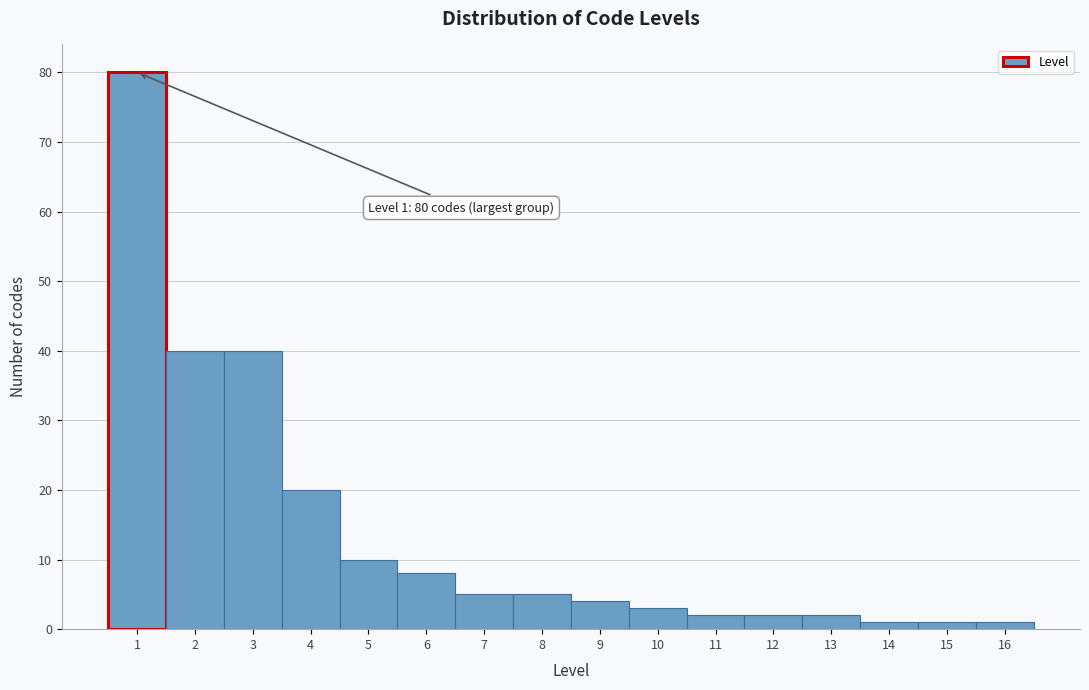

Which range on the x-axis has the tallest bar?

0.5 to 1.5